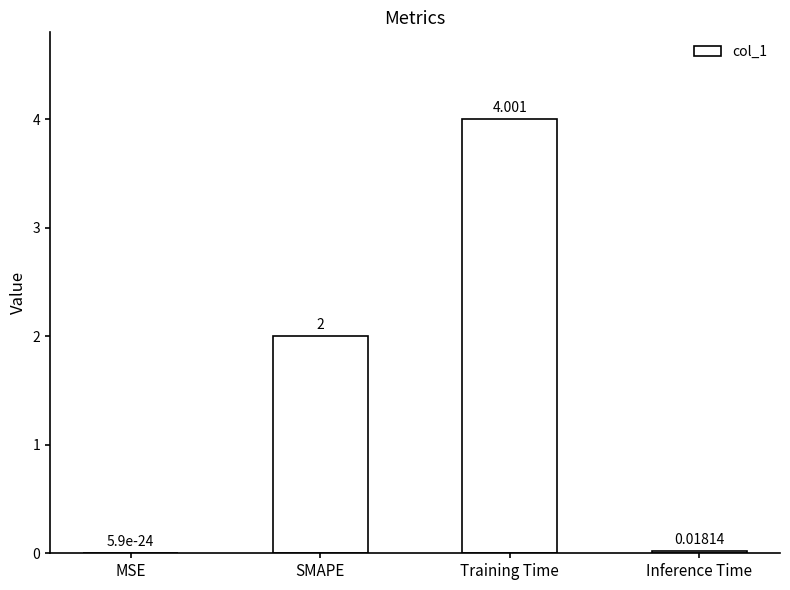

Where is the data nearest to the value 2?

SMAPE